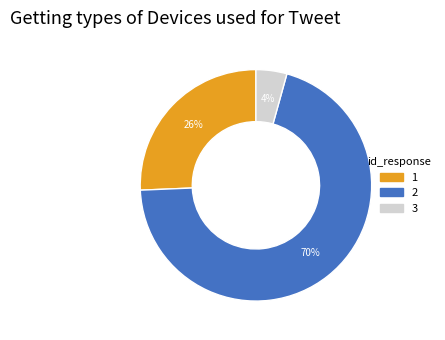

To the nearest percent, what is the difference between the largest and smallest slice percentages?

66%